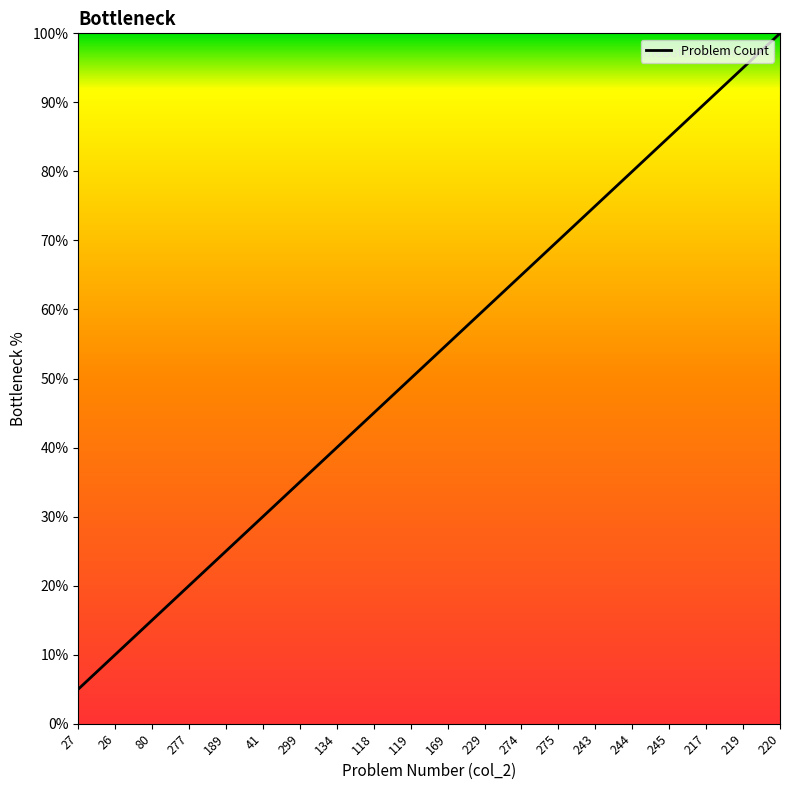

Reading right to left, extract all data points from this chart.

100.0	95.0	90.0	85.0	80.0	75.0	70.0	65.0	60.0	55.0	50.0	45.0	40.0	35.0	30.0	25.0	20.0	15.0	10.0	5.0